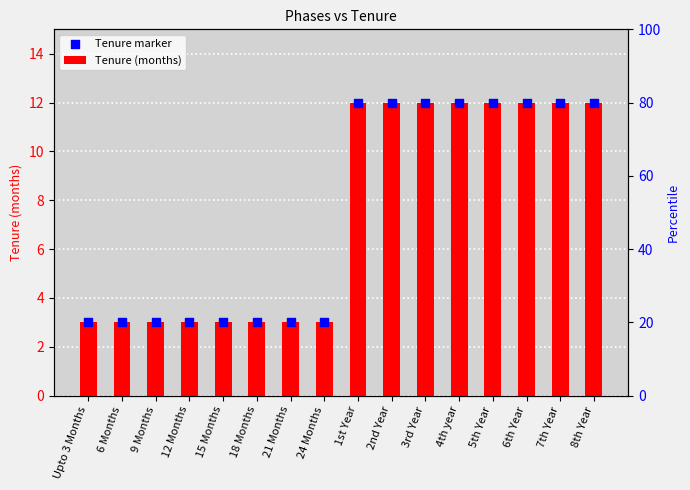

At which category is the sum across all series the highest?

1st Year